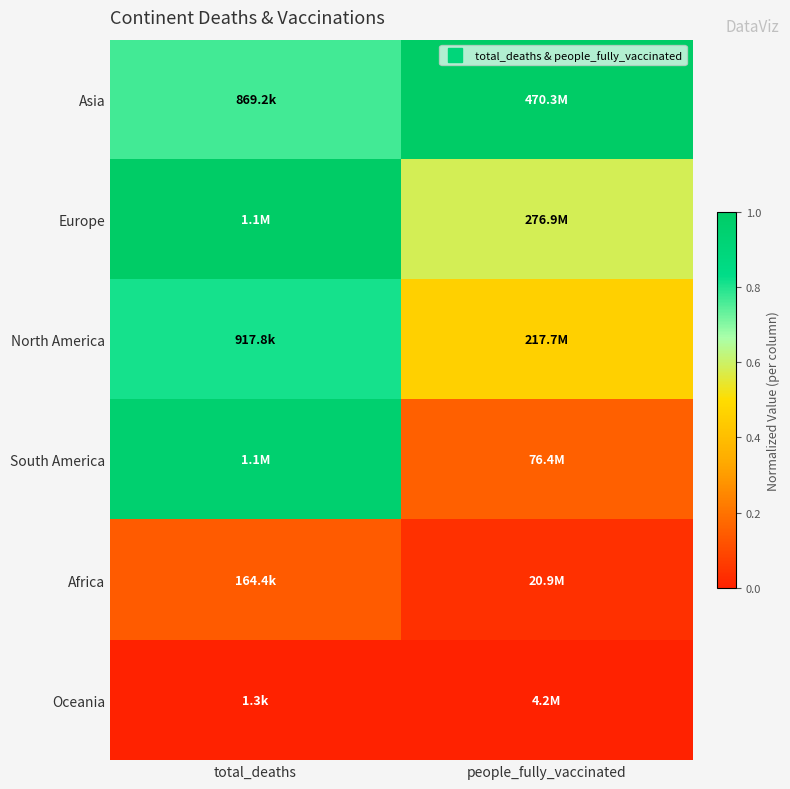

Reading right to left, extract all data points from this chart.

Asia: people_fully_vaccinated=1.0	total_deaths=0.8
Europe: people_fully_vaccinated=0.6	total_deaths=1.0
North America: people_fully_vaccinated=0.5	total_deaths=0.8
South America: people_fully_vaccinated=0.2	total_deaths=1.0
Africa: people_fully_vaccinated=0.0	total_deaths=0.1
Oceania: people_fully_vaccinated=0.0	total_deaths=0.0